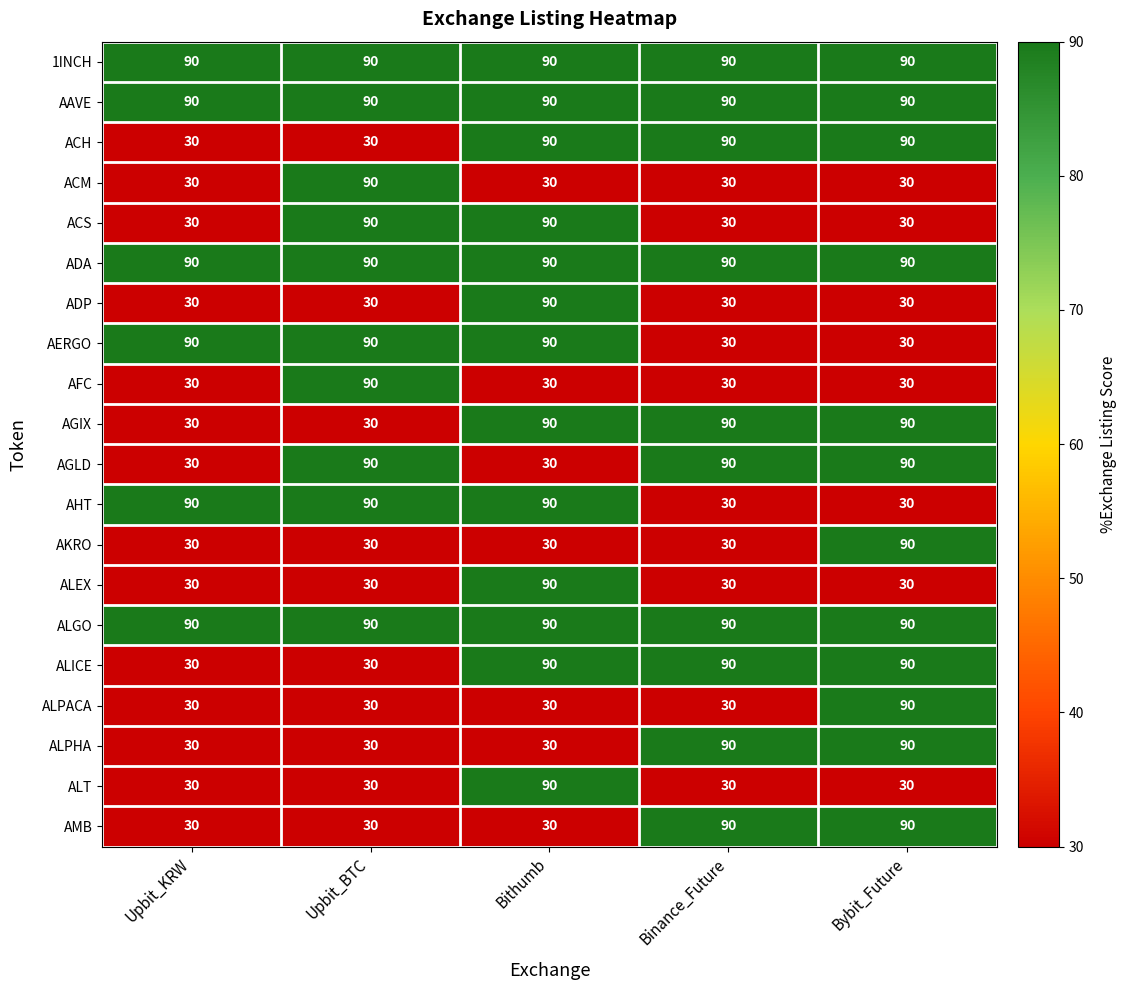

What is the maximum value for ALICE?

90